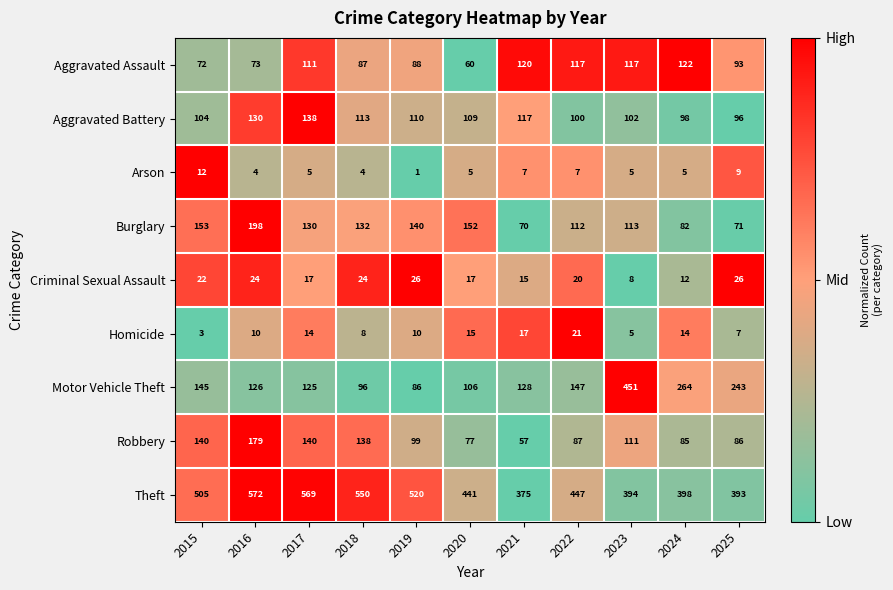

Which series changed the most between 2015 and 2021?

Theft